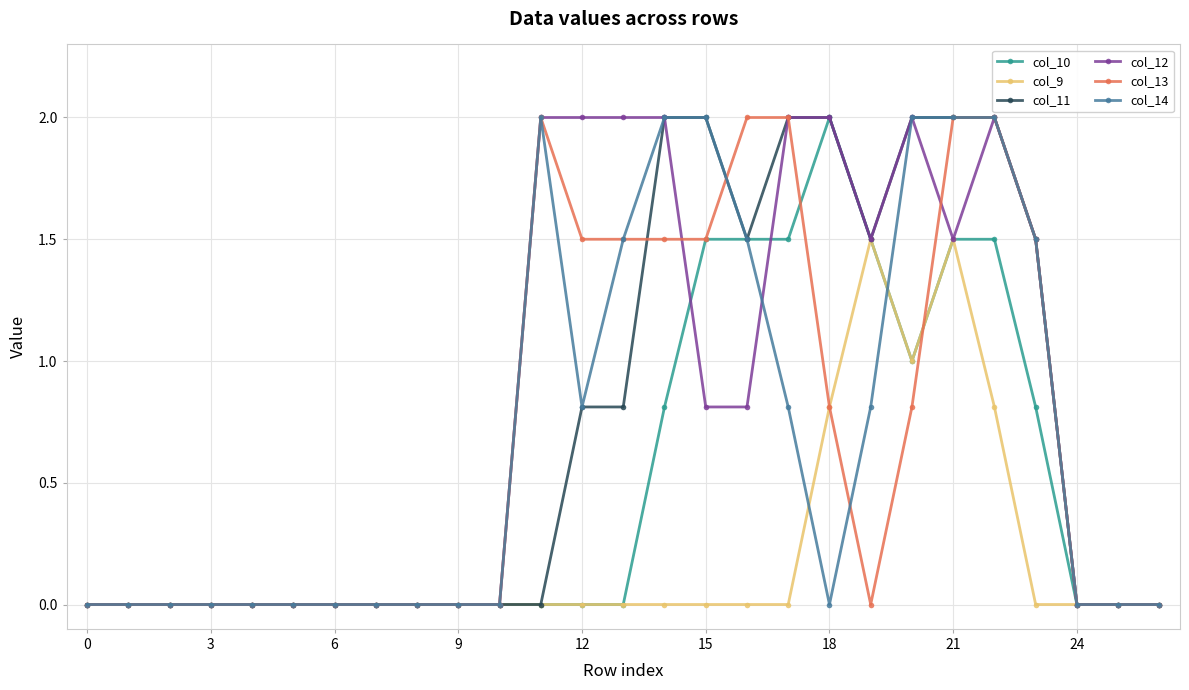

What is the value of the col_10 point at the 24th from the left?

0.8